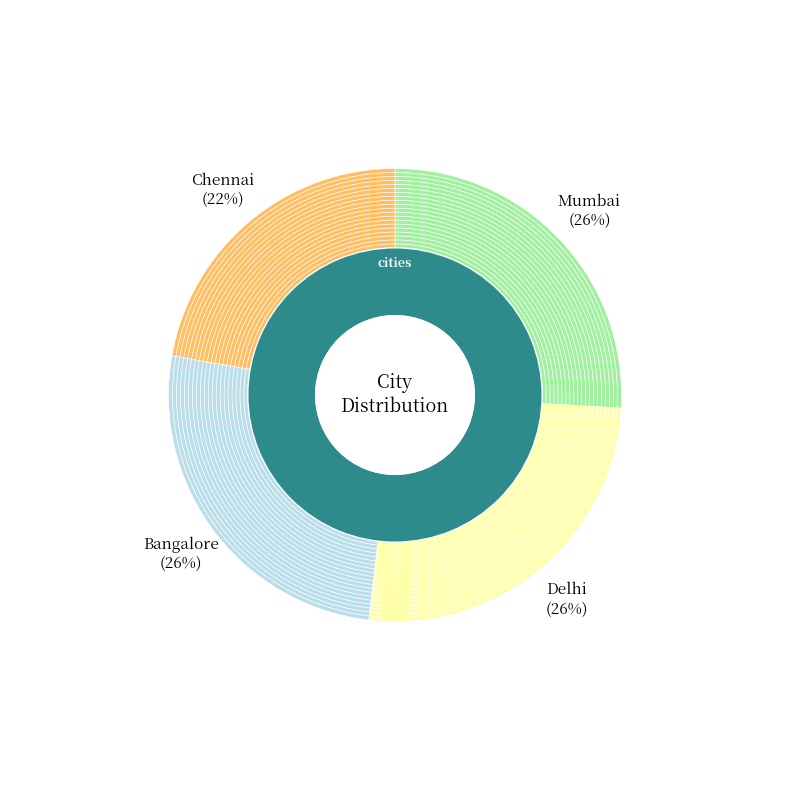

Count the number of slices in the pie.

4